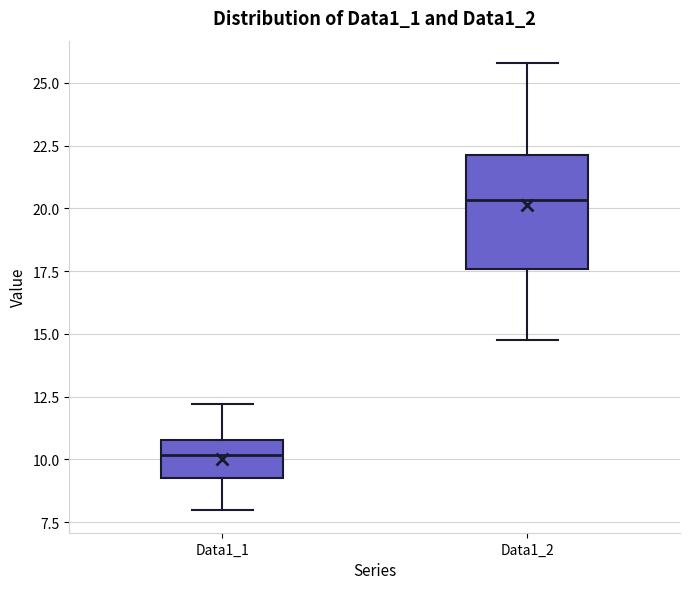

Which box has the lowest median line?

Data1_1